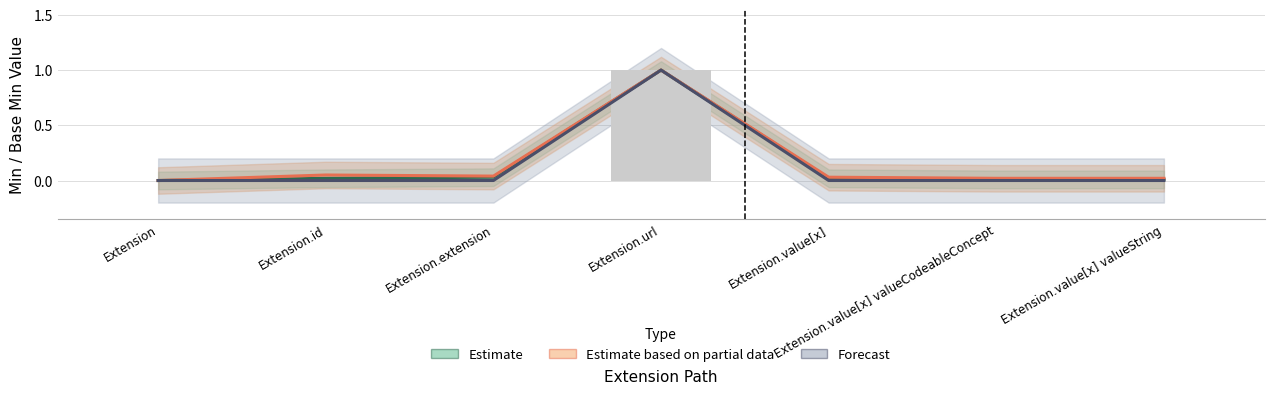

At which category is the sum across all series the highest?

Extension.url